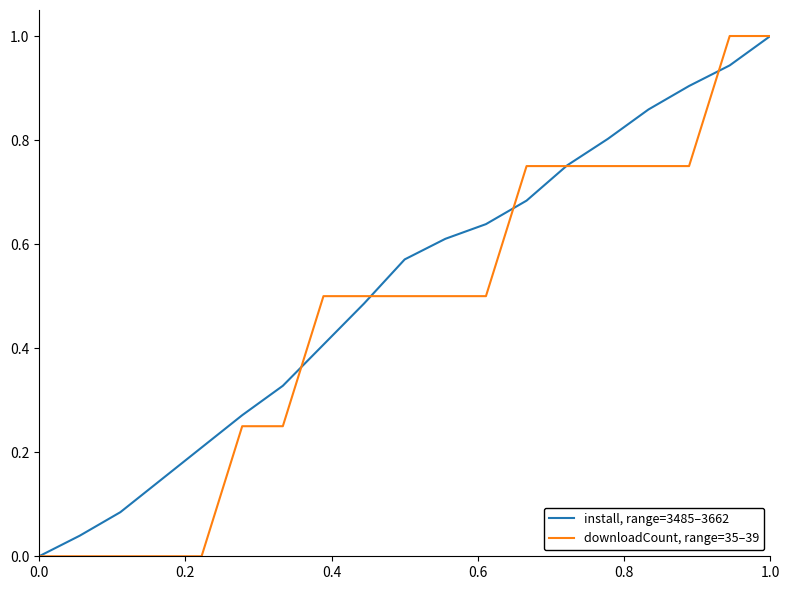

What is the maximum value shown in the chart?

1.0